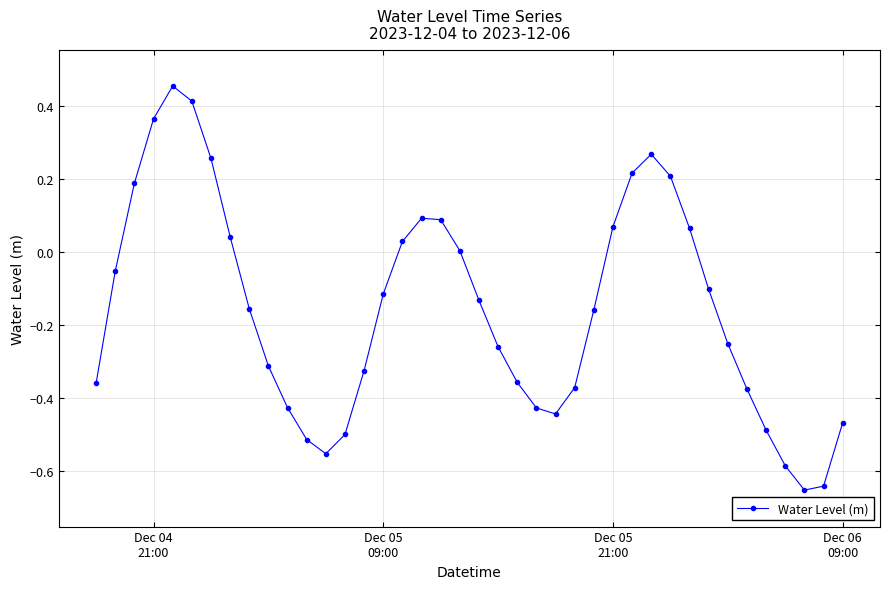

What is the difference between the maximum and minimum values?

1.1